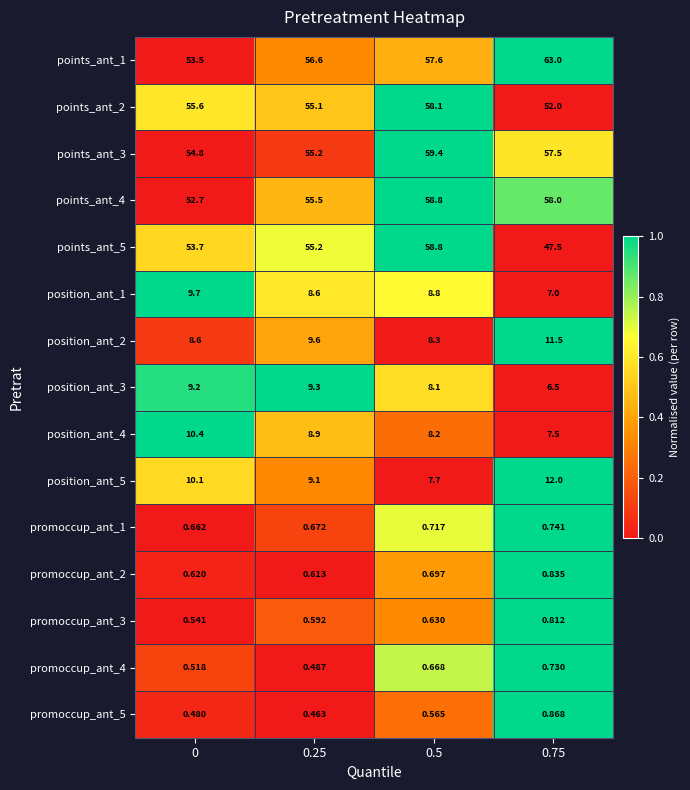

How many data points does each series have?

4